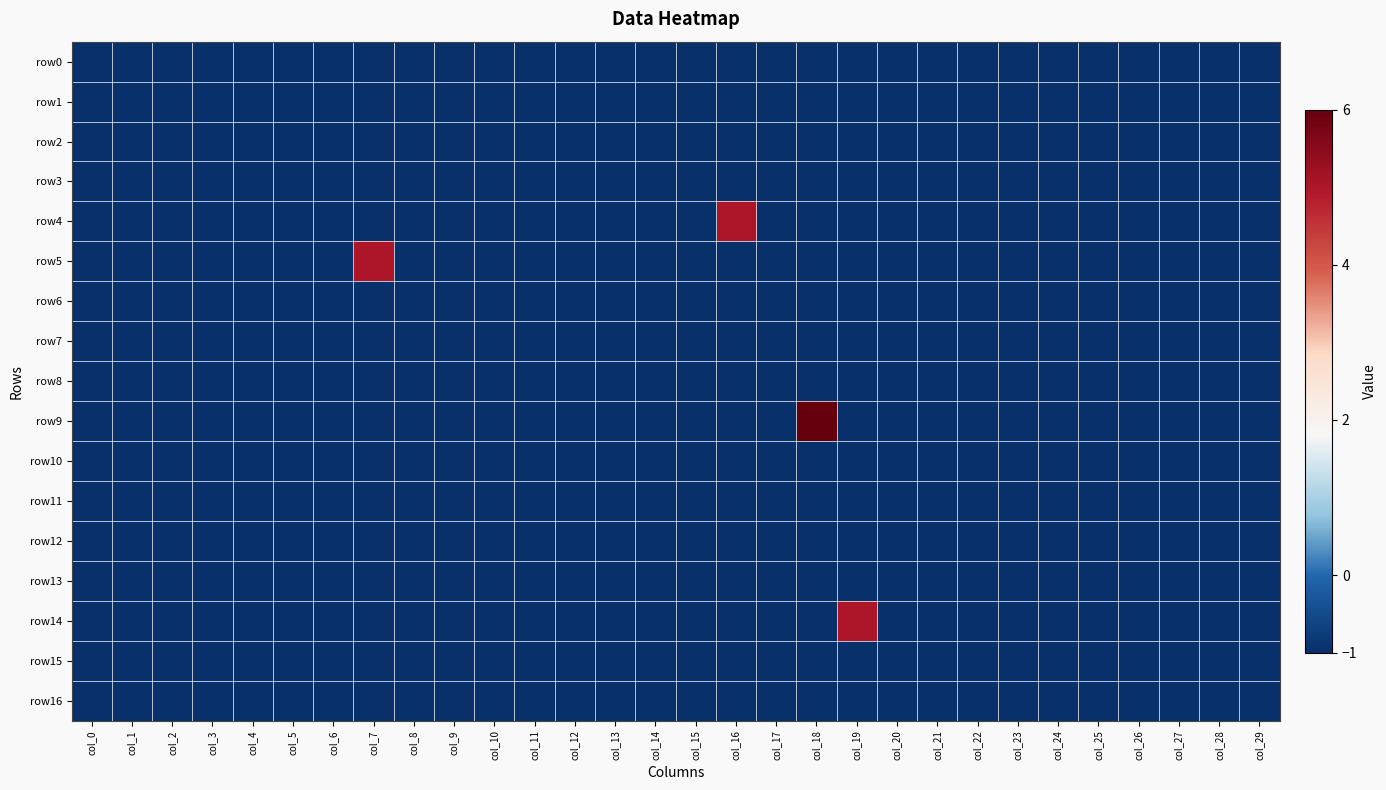

Reading right to left, transcribe all the data shown in this chart.

row0: col_29=-1	col_28=-1	col_27=-1	col_26=-1	col_25=-1	col_24=-1	col_23=-1	col_22=-1	col_21=-1	col_20=-1	col_19=-1	col_18=-1	col_17=-1	col_16=-1	col_15=-1	col_14=-1	col_13=-1	col_12=-1	col_11=-1	col_10=-1	col_9=-1	col_8=-1	col_7=-1	col_6=-1	col_5=-1	col_4=-1	col_3=-1	col_2=-1	col_1=-1	col_0=-1
row1: col_29=-1	col_28=-1	col_27=-1	col_26=-1	col_25=-1	col_24=-1	col_23=-1	col_22=-1	col_21=-1	col_20=-1	col_19=-1	col_18=-1	col_17=-1	col_16=-1	col_15=-1	col_14=-1	col_13=-1	col_12=-1	col_11=-1	col_10=-1	col_9=-1	col_8=-1	col_7=-1	col_6=-1	col_5=-1	col_4=-1	col_3=-1	col_2=-1	col_1=-1	col_0=-1
row2: col_29=-1	col_28=-1	col_27=-1	col_26=-1	col_25=-1	col_24=-1	col_23=-1	col_22=-1	col_21=-1	col_20=-1	col_19=-1	col_18=-1	col_17=-1	col_16=-1	col_15=-1	col_14=-1	col_13=-1	col_12=-1	col_11=-1	col_10=-1	col_9=-1	col_8=-1	col_7=-1	col_6=-1	col_5=-1	col_4=-1	col_3=-1	col_2=-1	col_1=-1	col_0=-1
row3: col_29=-1	col_28=-1	col_27=-1	col_26=-1	col_25=-1	col_24=-1	col_23=-1	col_22=-1	col_21=-1	col_20=-1	col_19=-1	col_18=-1	col_17=-1	col_16=-1	col_15=-1	col_14=-1	col_13=-1	col_12=-1	col_11=-1	col_10=-1	col_9=-1	col_8=-1	col_7=-1	col_6=-1	col_5=-1	col_4=-1	col_3=-1	col_2=-1	col_1=-1	col_0=-1
row4: col_29=-1	col_28=-1	col_27=-1	col_26=-1	col_25=-1	col_24=-1	col_23=-1	col_22=-1	col_21=-1	col_20=-1	col_19=-1	col_18=-1	col_17=-1	col_16=5	col_15=-1	col_14=-1	col_13=-1	col_12=-1	col_11=-1	col_10=-1	col_9=-1	col_8=-1	col_7=-1	col_6=-1	col_5=-1	col_4=-1	col_3=-1	col_2=-1	col_1=-1	col_0=-1
row5: col_29=-1	col_28=-1	col_27=-1	col_26=-1	col_25=-1	col_24=-1	col_23=-1	col_22=-1	col_21=-1	col_20=-1	col_19=-1	col_18=-1	col_17=-1	col_16=-1	col_15=-1	col_14=-1	col_13=-1	col_12=-1	col_11=-1	col_10=-1	col_9=-1	col_8=-1	col_7=5	col_6=-1	col_5=-1	col_4=-1	col_3=-1	col_2=-1	col_1=-1	col_0=-1
row6: col_29=-1	col_28=-1	col_27=-1	col_26=-1	col_25=-1	col_24=-1	col_23=-1	col_22=-1	col_21=-1	col_20=-1	col_19=-1	col_18=-1	col_17=-1	col_16=-1	col_15=-1	col_14=-1	col_13=-1	col_12=-1	col_11=-1	col_10=-1	col_9=-1	col_8=-1	col_7=-1	col_6=-1	col_5=-1	col_4=-1	col_3=-1	col_2=-1	col_1=-1	col_0=-1
row7: col_29=-1	col_28=-1	col_27=-1	col_26=-1	col_25=-1	col_24=-1	col_23=-1	col_22=-1	col_21=-1	col_20=-1	col_19=-1	col_18=-1	col_17=-1	col_16=-1	col_15=-1	col_14=-1	col_13=-1	col_12=-1	col_11=-1	col_10=-1	col_9=-1	col_8=-1	col_7=-1	col_6=-1	col_5=-1	col_4=-1	col_3=-1	col_2=-1	col_1=-1	col_0=-1
row8: col_29=-1	col_28=-1	col_27=-1	col_26=-1	col_25=-1	col_24=-1	col_23=-1	col_22=-1	col_21=-1	col_20=-1	col_19=-1	col_18=-1	col_17=-1	col_16=-1	col_15=-1	col_14=-1	col_13=-1	col_12=-1	col_11=-1	col_10=-1	col_9=-1	col_8=-1	col_7=-1	col_6=-1	col_5=-1	col_4=-1	col_3=-1	col_2=-1	col_1=-1	col_0=-1
row9: col_29=-1	col_28=-1	col_27=-1	col_26=-1	col_25=-1	col_24=-1	col_23=-1	col_22=-1	col_21=-1	col_20=-1	col_19=-1	col_18=6	col_17=-1	col_16=-1	col_15=-1	col_14=-1	col_13=-1	col_12=-1	col_11=-1	col_10=-1	col_9=-1	col_8=-1	col_7=-1	col_6=-1	col_5=-1	col_4=-1	col_3=-1	col_2=-1	col_1=-1	col_0=-1
row10: col_29=-1	col_28=-1	col_27=-1	col_26=-1	col_25=-1	col_24=-1	col_23=-1	col_22=-1	col_21=-1	col_20=-1	col_19=-1	col_18=-1	col_17=-1	col_16=-1	col_15=-1	col_14=-1	col_13=-1	col_12=-1	col_11=-1	col_10=-1	col_9=-1	col_8=-1	col_7=-1	col_6=-1	col_5=-1	col_4=-1	col_3=-1	col_2=-1	col_1=-1	col_0=-1
row11: col_29=-1	col_28=-1	col_27=-1	col_26=-1	col_25=-1	col_24=-1	col_23=-1	col_22=-1	col_21=-1	col_20=-1	col_19=-1	col_18=-1	col_17=-1	col_16=-1	col_15=-1	col_14=-1	col_13=-1	col_12=-1	col_11=-1	col_10=-1	col_9=-1	col_8=-1	col_7=-1	col_6=-1	col_5=-1	col_4=-1	col_3=-1	col_2=-1	col_1=-1	col_0=-1
row12: col_29=-1	col_28=-1	col_27=-1	col_26=-1	col_25=-1	col_24=-1	col_23=-1	col_22=-1	col_21=-1	col_20=-1	col_19=-1	col_18=-1	col_17=-1	col_16=-1	col_15=-1	col_14=-1	col_13=-1	col_12=-1	col_11=-1	col_10=-1	col_9=-1	col_8=-1	col_7=-1	col_6=-1	col_5=-1	col_4=-1	col_3=-1	col_2=-1	col_1=-1	col_0=-1
row13: col_29=-1	col_28=-1	col_27=-1	col_26=-1	col_25=-1	col_24=-1	col_23=-1	col_22=-1	col_21=-1	col_20=-1	col_19=-1	col_18=-1	col_17=-1	col_16=-1	col_15=-1	col_14=-1	col_13=-1	col_12=-1	col_11=-1	col_10=-1	col_9=-1	col_8=-1	col_7=-1	col_6=-1	col_5=-1	col_4=-1	col_3=-1	col_2=-1	col_1=-1	col_0=-1
row14: col_29=-1	col_28=-1	col_27=-1	col_26=-1	col_25=-1	col_24=-1	col_23=-1	col_22=-1	col_21=-1	col_20=-1	col_19=5	col_18=-1	col_17=-1	col_16=-1	col_15=-1	col_14=-1	col_13=-1	col_12=-1	col_11=-1	col_10=-1	col_9=-1	col_8=-1	col_7=-1	col_6=-1	col_5=-1	col_4=-1	col_3=-1	col_2=-1	col_1=-1	col_0=-1
row15: col_29=-1	col_28=-1	col_27=-1	col_26=-1	col_25=-1	col_24=-1	col_23=-1	col_22=-1	col_21=-1	col_20=-1	col_19=-1	col_18=-1	col_17=-1	col_16=-1	col_15=-1	col_14=-1	col_13=-1	col_12=-1	col_11=-1	col_10=-1	col_9=-1	col_8=-1	col_7=-1	col_6=-1	col_5=-1	col_4=-1	col_3=-1	col_2=-1	col_1=-1	col_0=-1
row16: col_29=-1	col_28=-1	col_27=-1	col_26=-1	col_25=-1	col_24=-1	col_23=-1	col_22=-1	col_21=-1	col_20=-1	col_19=-1	col_18=-1	col_17=-1	col_16=-1	col_15=-1	col_14=-1	col_13=-1	col_12=-1	col_11=-1	col_10=-1	col_9=-1	col_8=-1	col_7=-1	col_6=-1	col_5=-1	col_4=-1	col_3=-1	col_2=-1	col_1=-1	col_0=-1